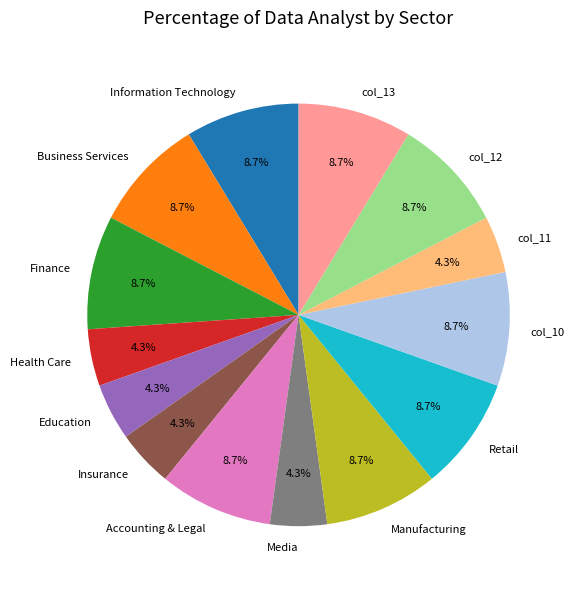

What is the total percentage of Business Services and Information Technology?

17.4%